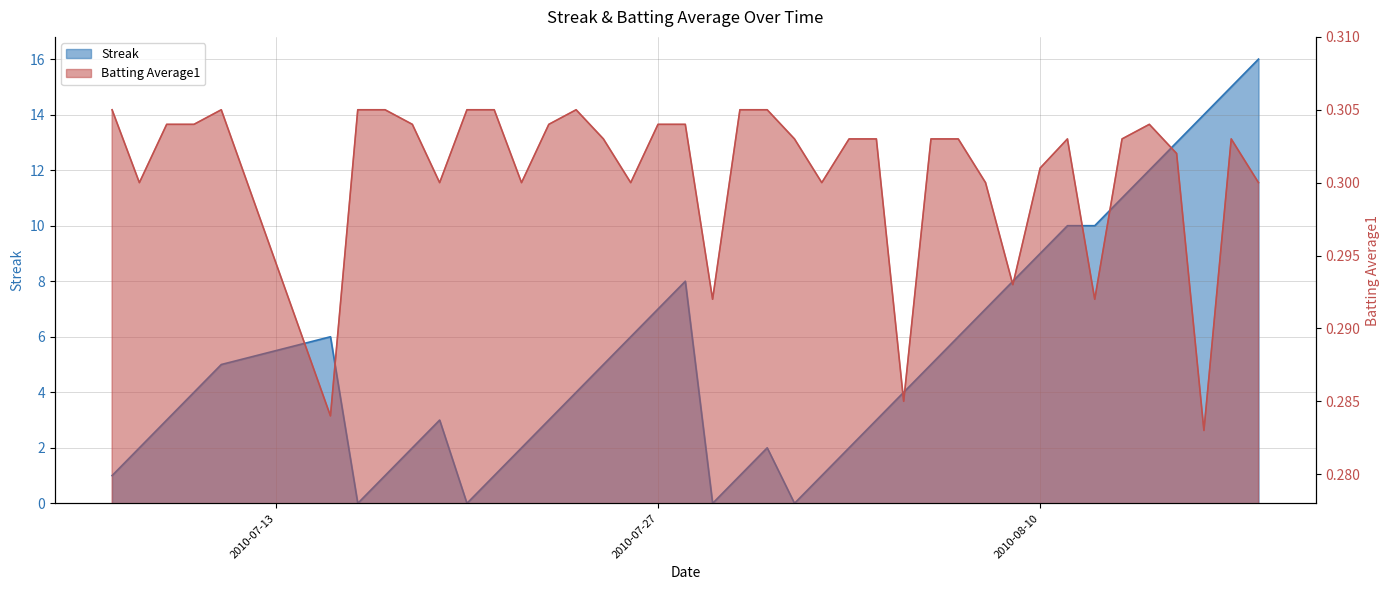

Rank the series by their maximum value, from lowest to highest.

Batting Average1, Streak